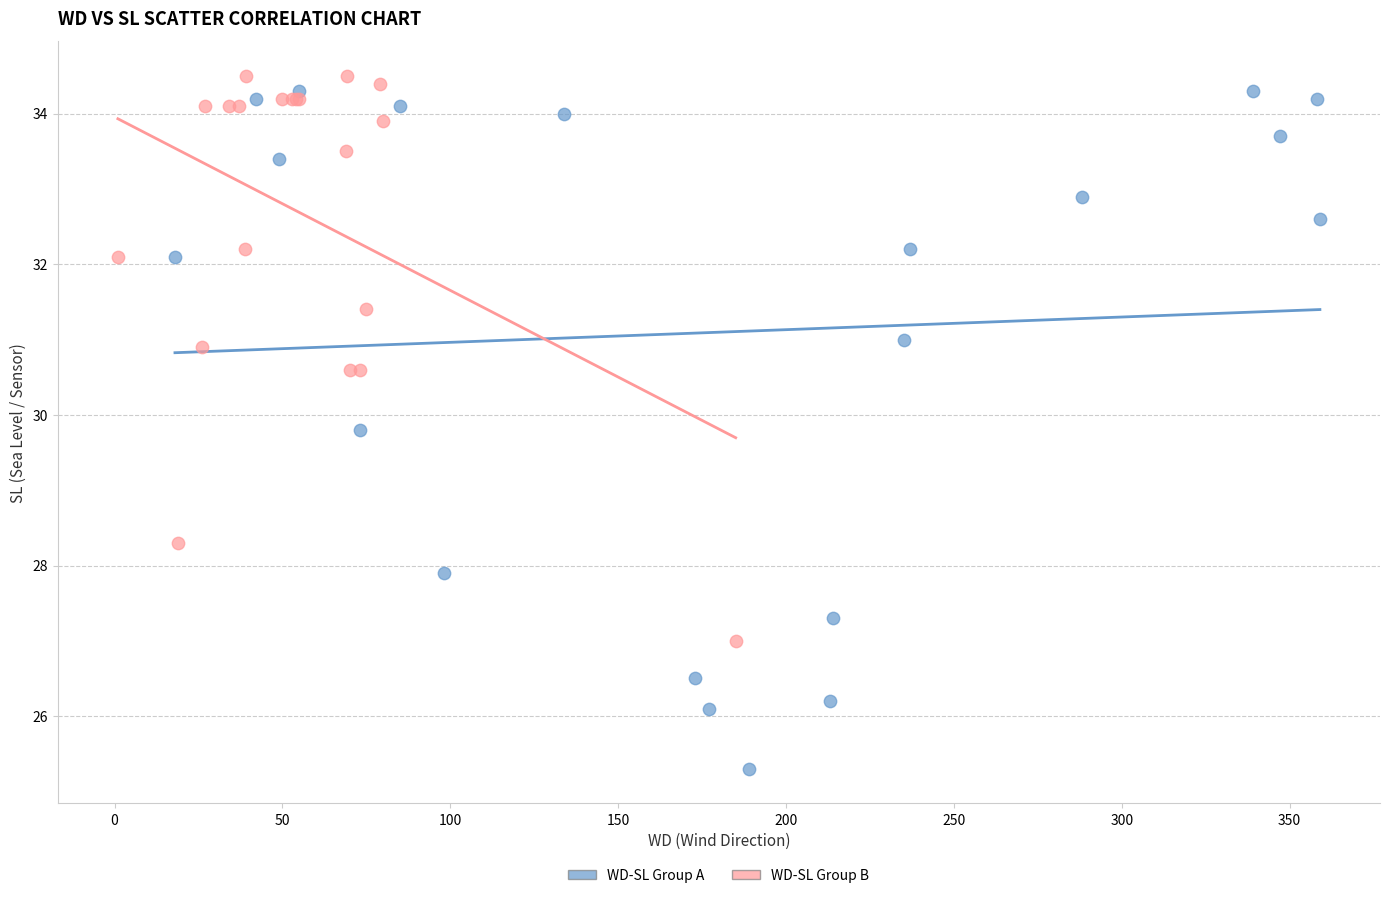

What are all the series names shown in the legend?

WD-SL Group A, WD-SL Group B